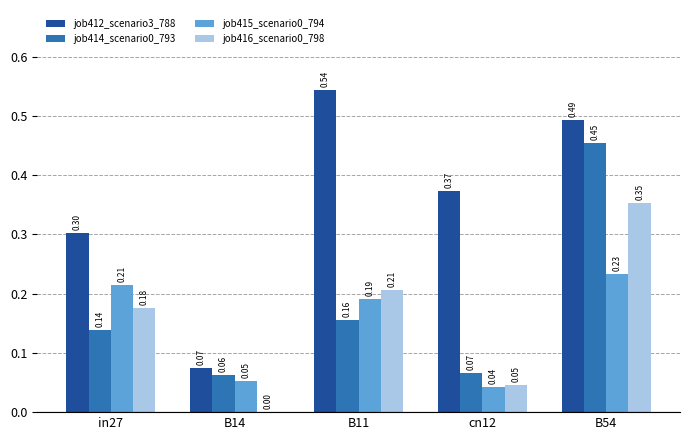

What is the sum of all job415_scenario0_794 values?

0.7